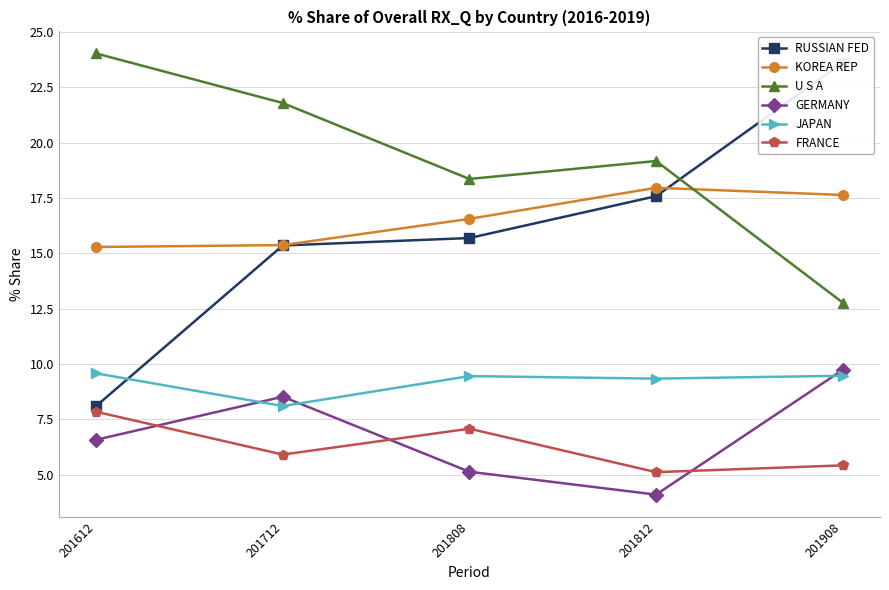

Reading left to right, transcribe all the data shown in this chart.

RUSSIAN FED: 201612=8.1	201712=15.4	201808=15.7	201812=17.6	201908=23.6
KOREA REP: 201612=15.3	201712=15.4	201808=16.6	201812=18.0	201908=17.6
U S A: 201612=24.0	201712=21.8	201808=18.4	201812=19.2	201908=12.8
GERMANY: 201612=6.6	201712=8.5	201808=5.1	201812=4.1	201908=9.7
JAPAN: 201612=9.6	201712=8.1	201808=9.4	201812=9.3	201908=9.5
FRANCE: 201612=7.8	201712=5.9	201808=7.1	201812=5.1	201908=5.4